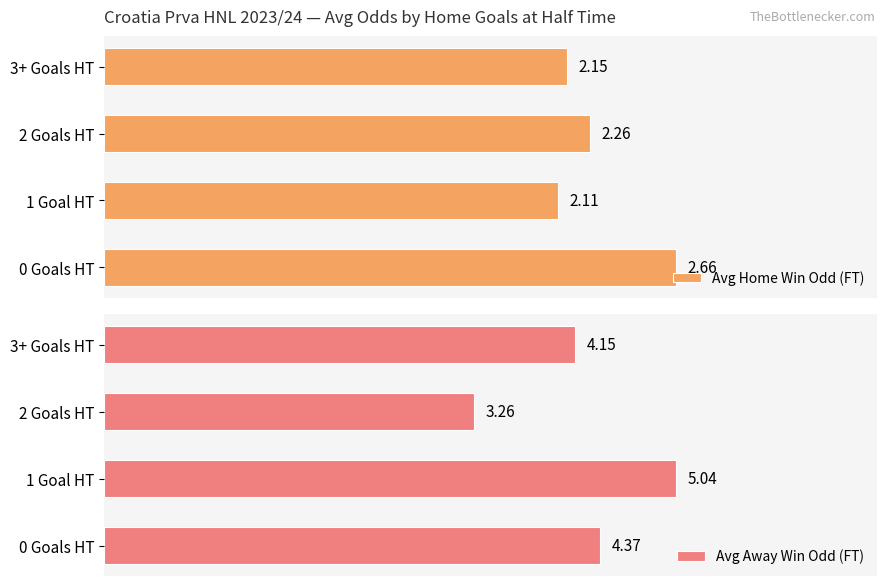

What is the minimum value for Avg Home Win Odd (FT)?

2.1